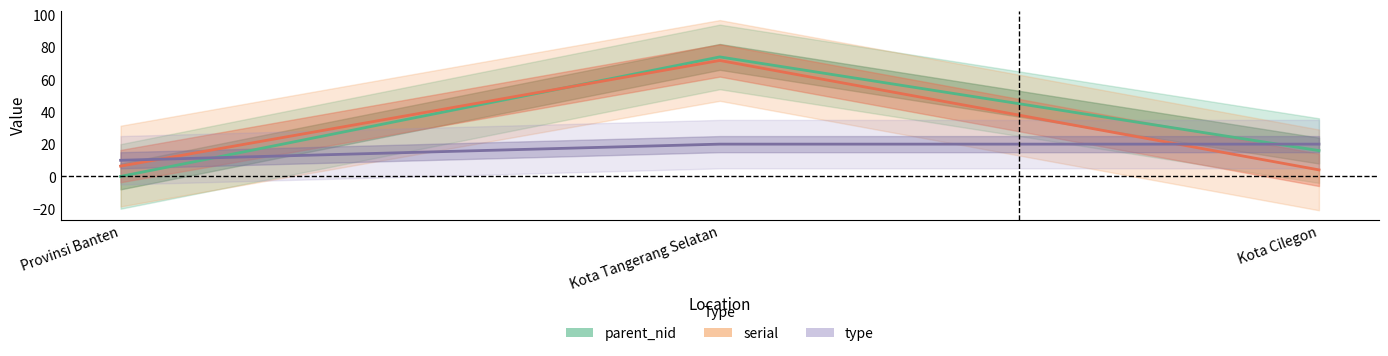

What is the difference between the maximum and minimum values in the type series?

10.0